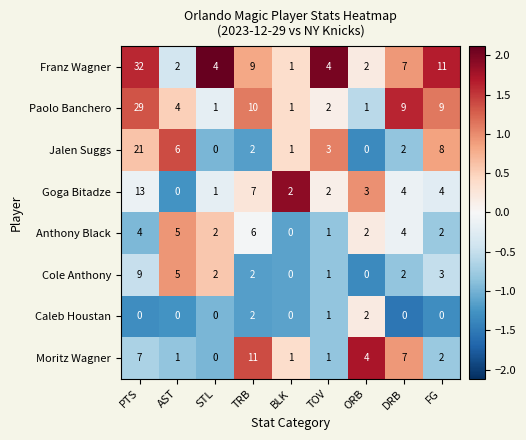

How many positive values does the Anthony Black series have?

8